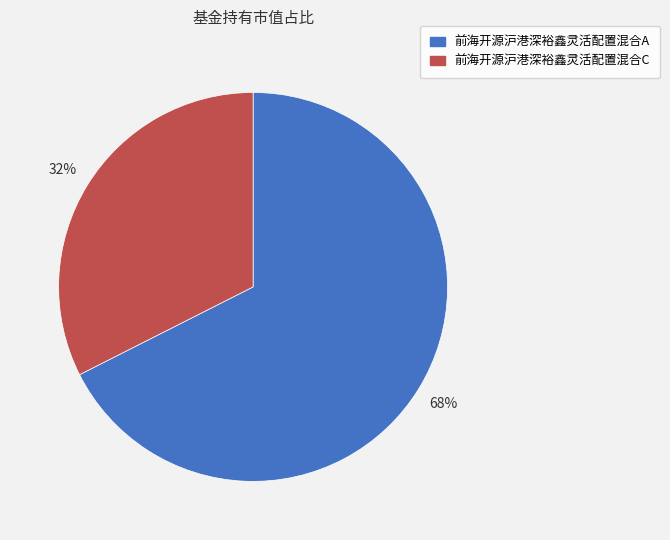

The 前海开源沪港深裕鑫灵活配置混合C slice represents 32% of the pie. True or false?

True